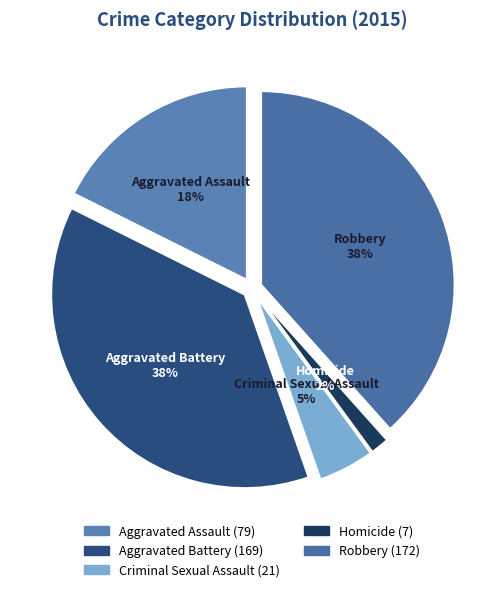

Between Aggravated Assault and Homicide, which is larger?

Aggravated Assault